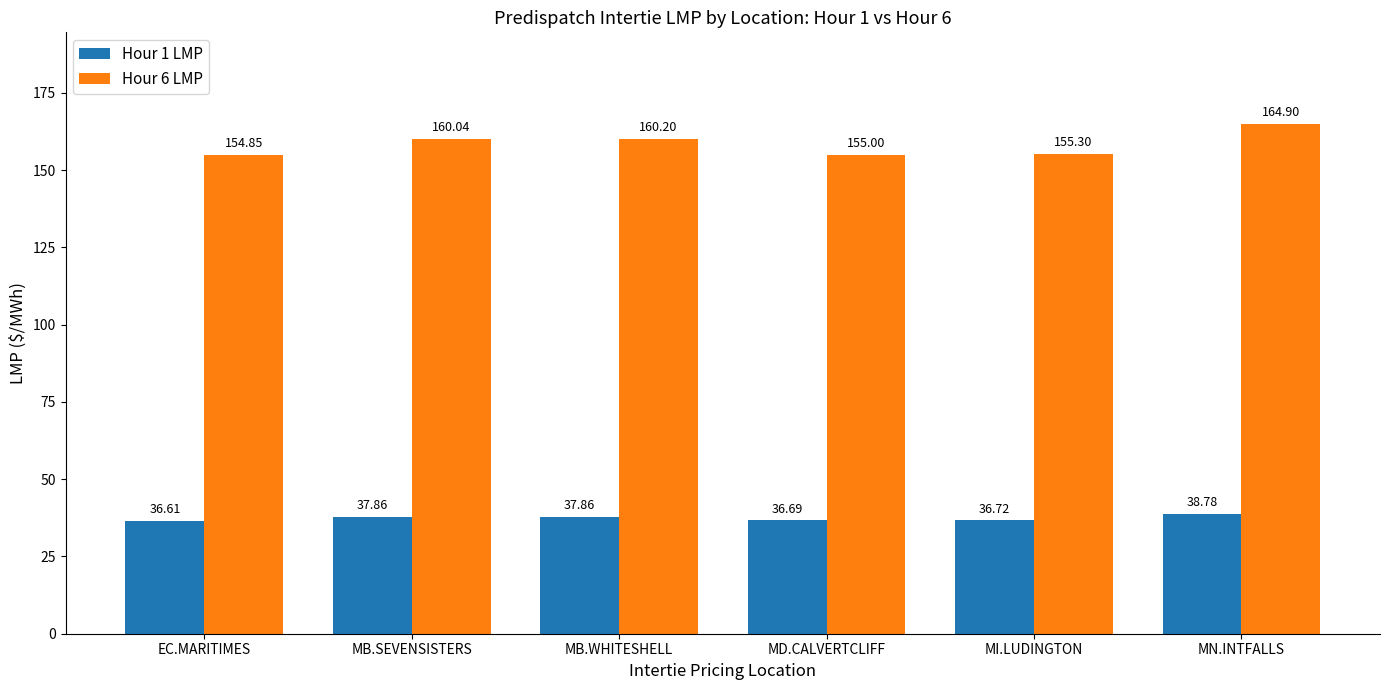

List the labels in order of Hour 6 LMP value, smallest first.

EC.MARITIMES, MD.CALVERTCLIFF, MI.LUDINGTON, MB.SEVENSISTERS, MB.WHITESHELL, MN.INTFALLS